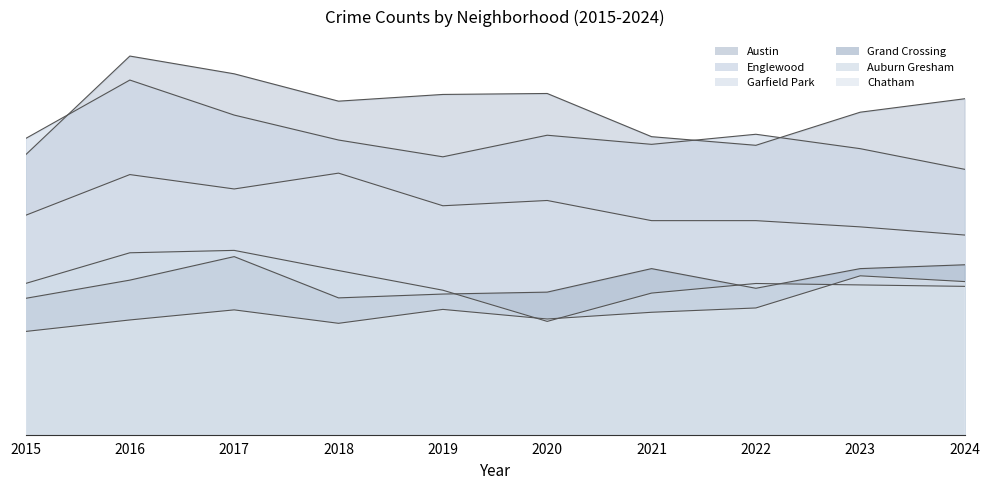

At how many categories does at least one series exceed 0?

10